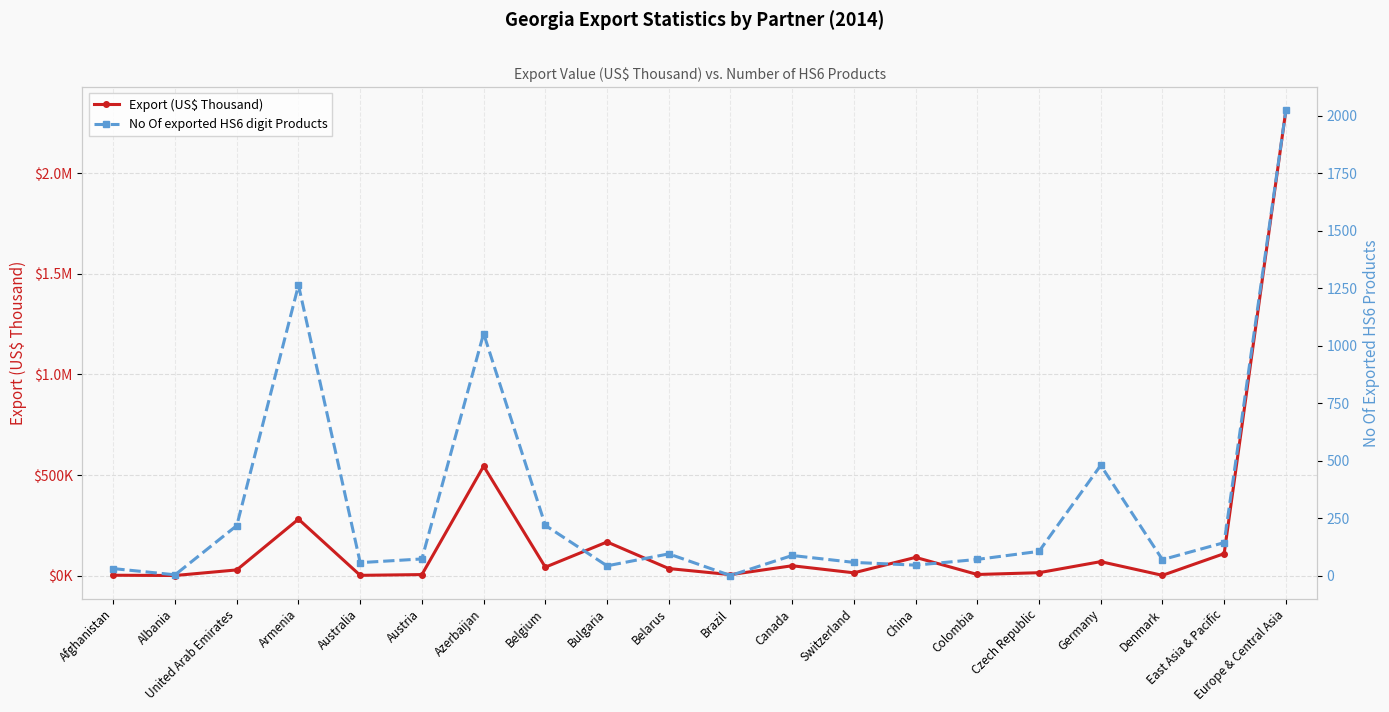

Where is Export (US$ Thousand) nearest to the value 1156902?

Azerbaijan